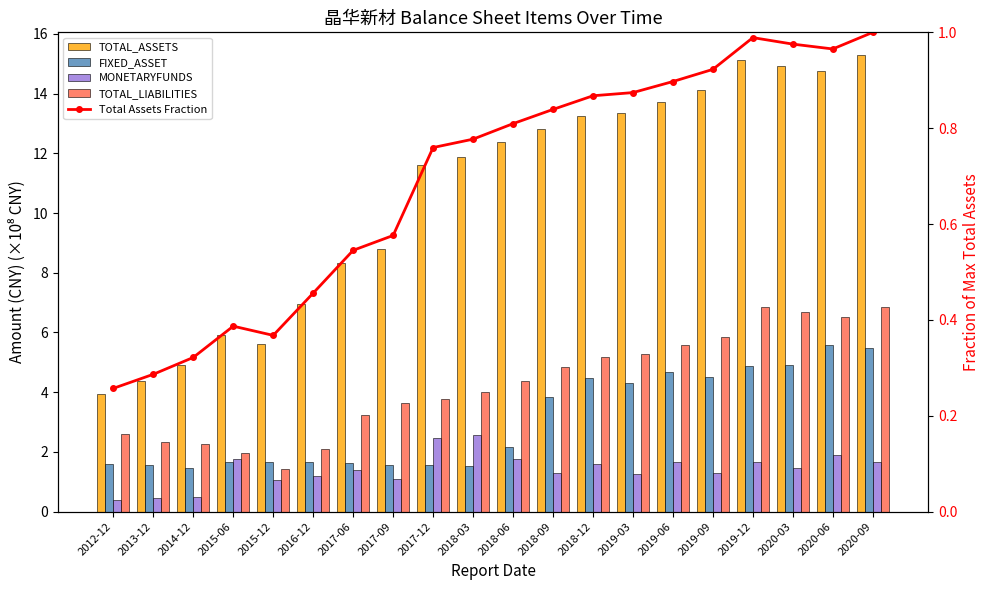

How many groups of bars are there?

20